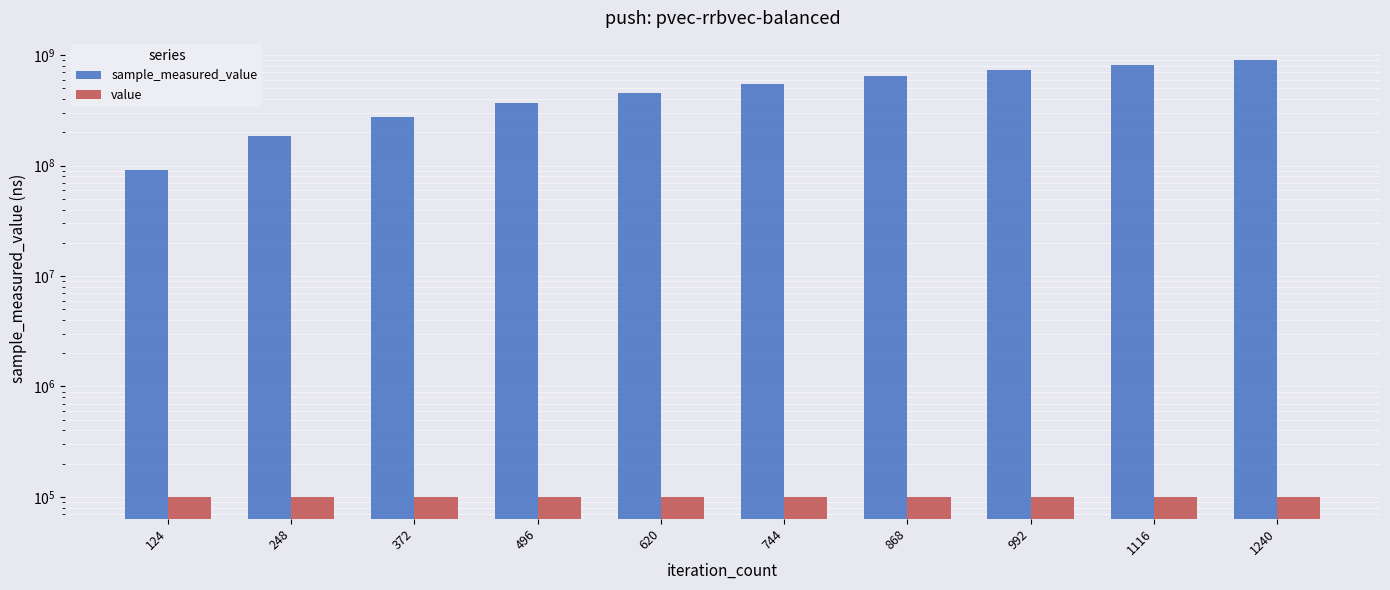

Reading left to right, what are all the values shown in this chart?

sample_measured_value: 124=91268492	248=183951319	372=278763485	496=365784852	620=455570217	744=550768416	868=643432126	992=740150651	1116=823206465	1240=910721322
value: 124=100000	248=100000	372=100000	496=100000	620=100000	744=100000	868=100000	992=100000	1116=100000	1240=100000